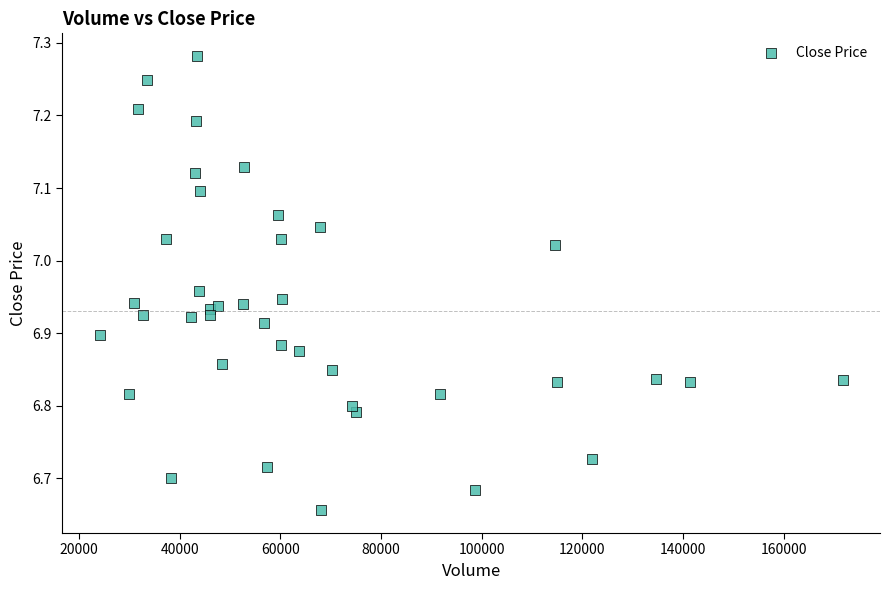

What is the range of Y values (max minus min)?

0.6